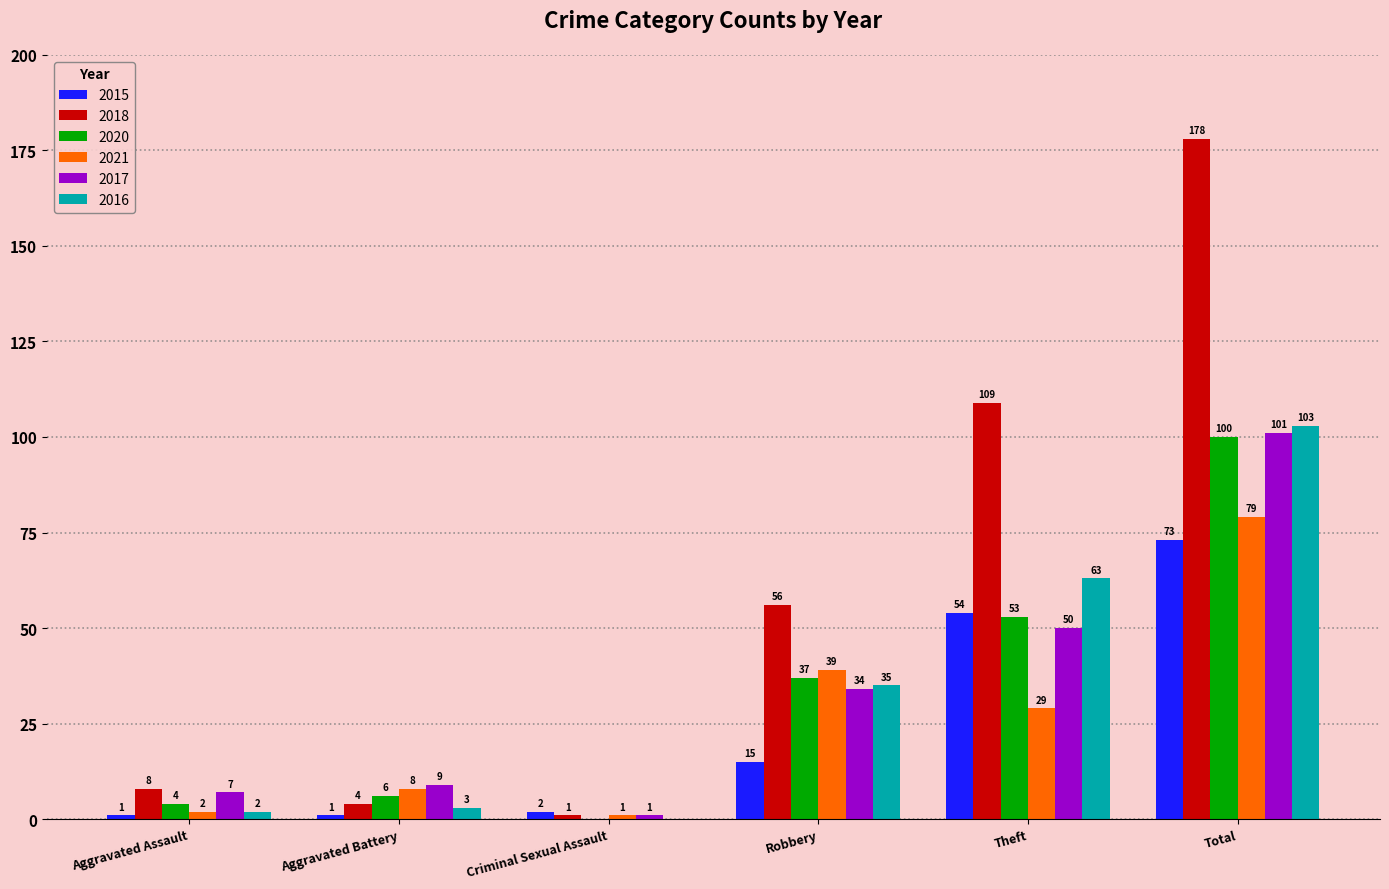

What are all the series names shown in the legend?

2015, 2018, 2020, 2021, 2017, 2016